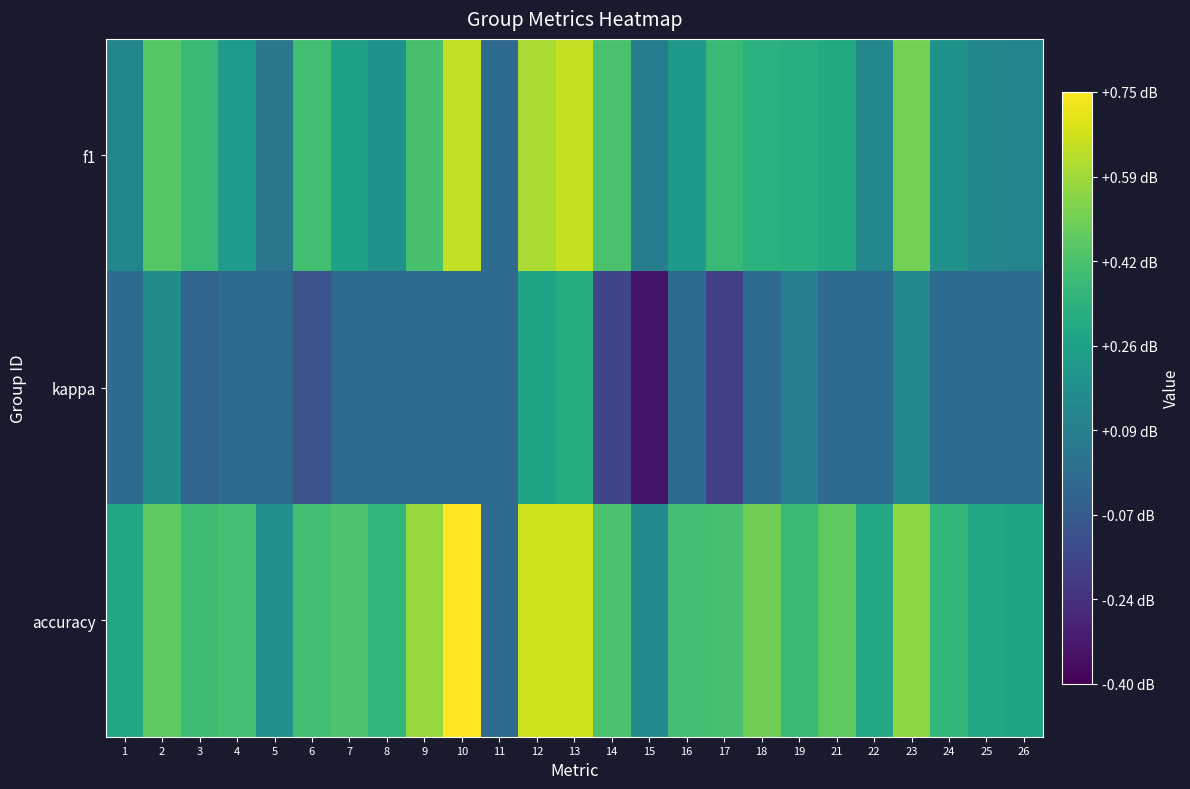

At 15, list the series in order from largest to smallest.

accuracy, f1, kappa